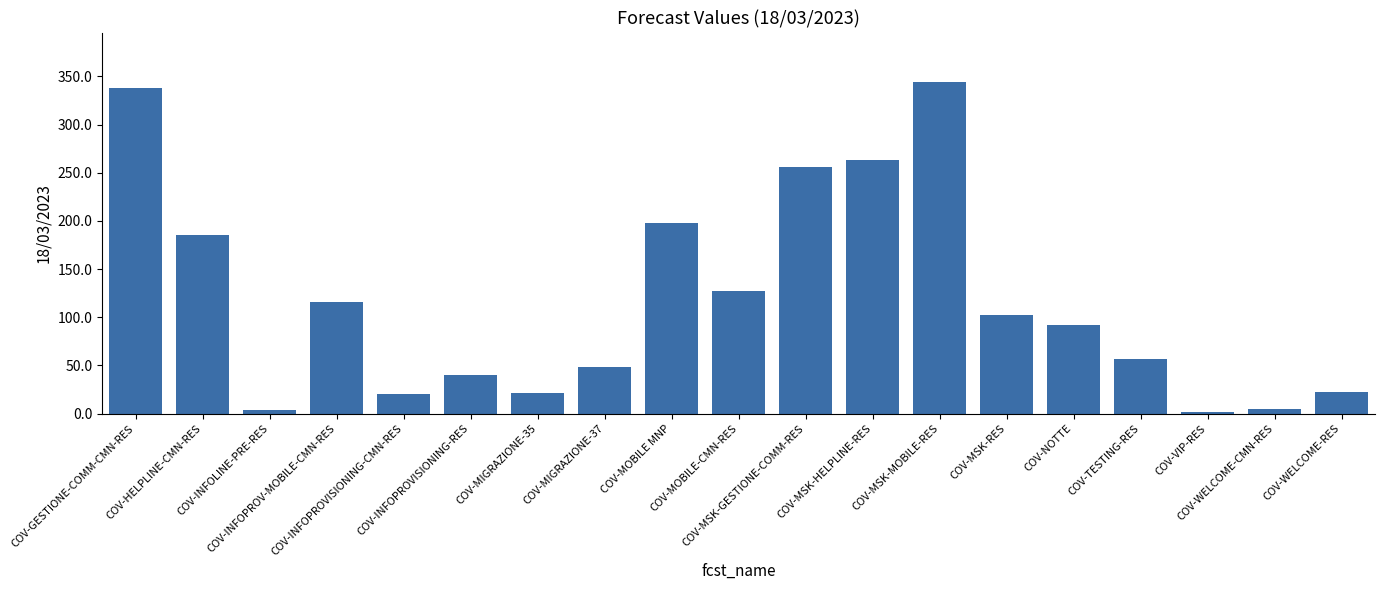

What is the change in value from COV-INFOPROVISIONING-RES to COV-MSK-MOBILE-RES?

+304.0